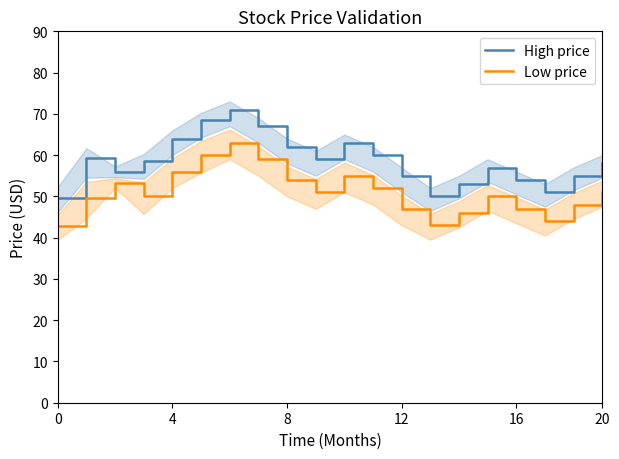

Where is Low price nearest to the value 52?

11